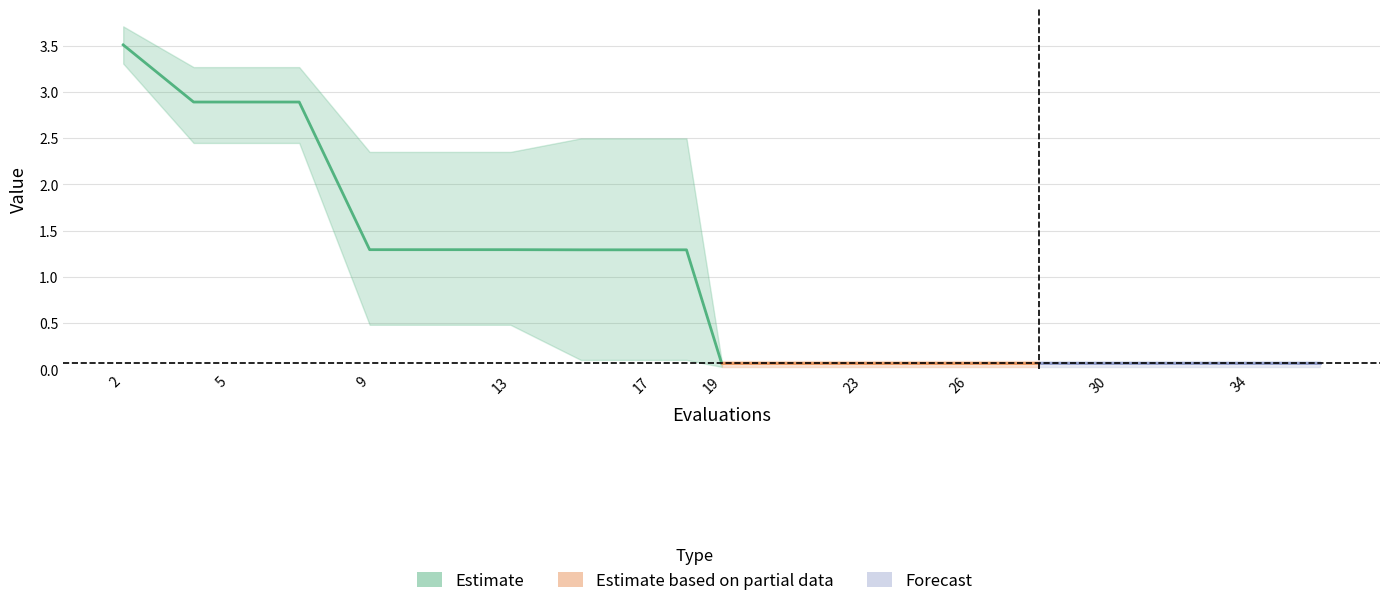

True or false: mean and best cross at least once.

False